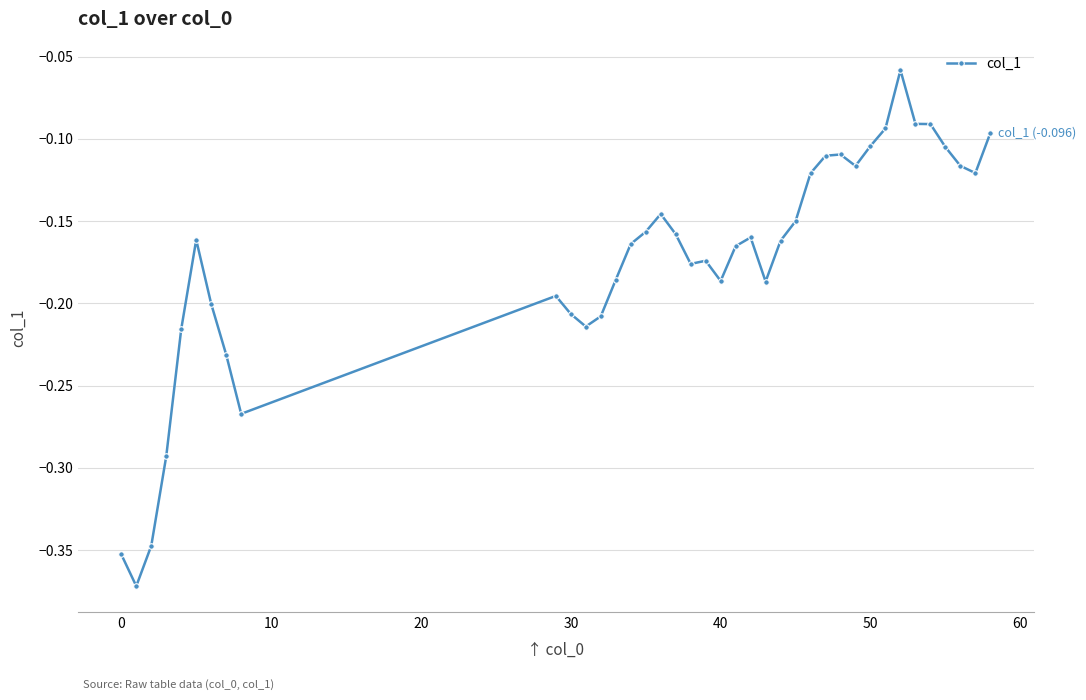

What is the difference between the maximum and minimum values?

0.3